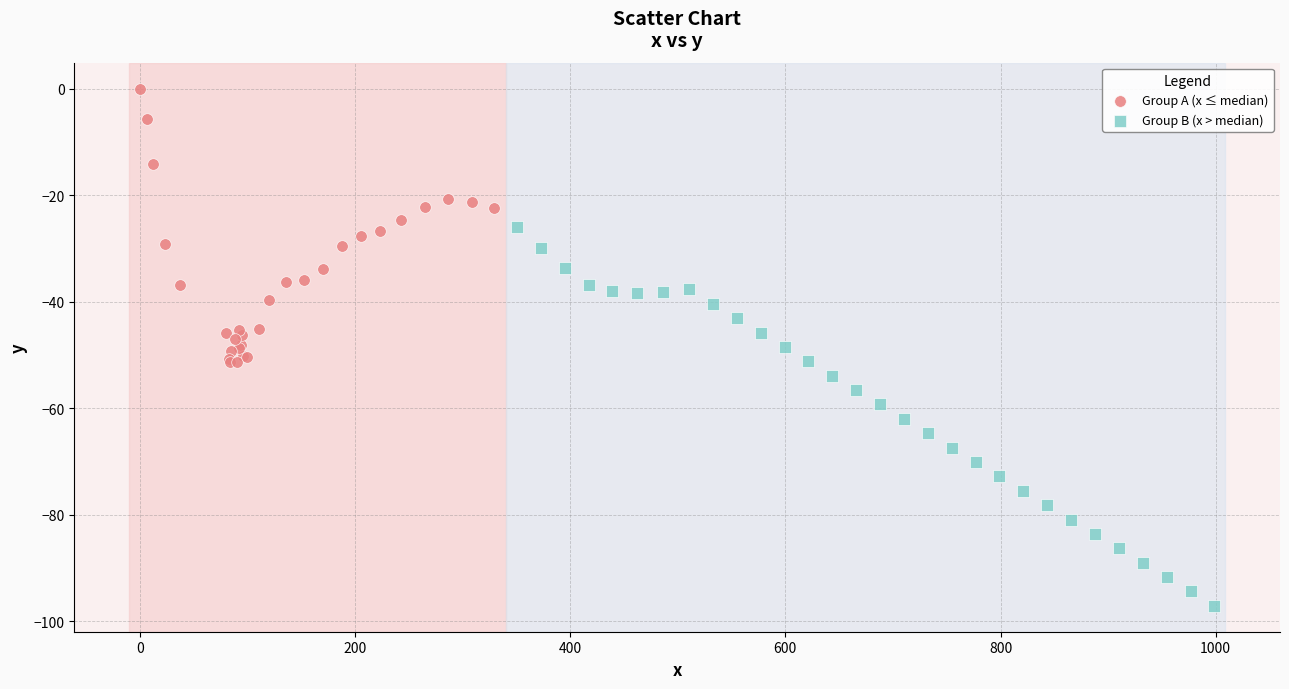

Which series contains the lowest Y value?

Group B (x > median)